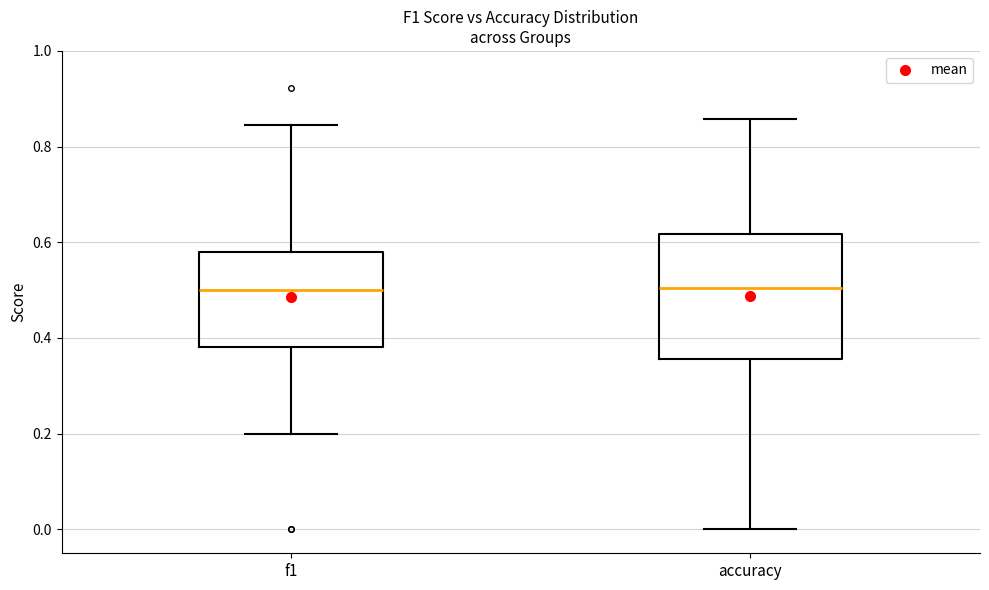

Reading left to right, read every box against the y-axis: the position of its median line, the range the box covers, and the ends of its whiskers. The values are not printed on the chart, so give them approximately, as read against the axis.

f1: median 0.50, box 0.38 to 0.58, whiskers 0.20 to 0.84
accuracy: median 0.50, box 0.36 to 0.62, whiskers 0.00 to 0.86